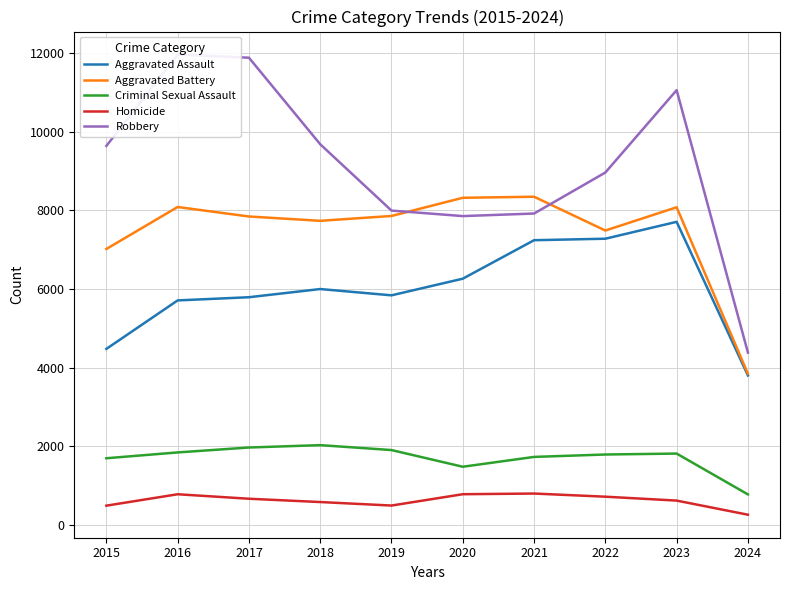

Which series ends up on top after the final intersection of Robbery and Aggravated Battery?

Robbery